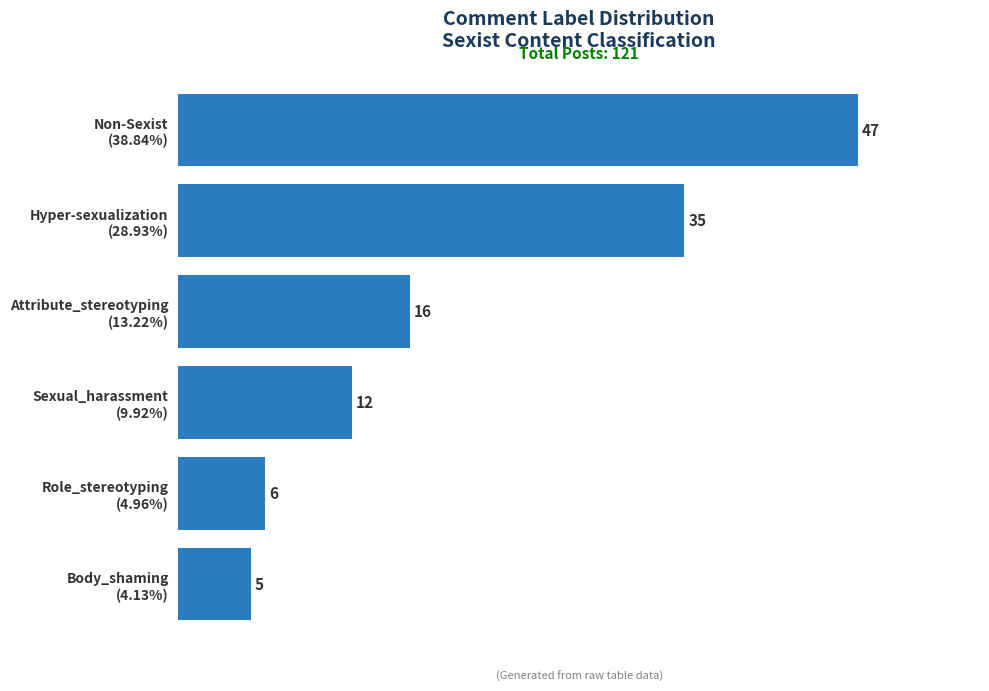

What is the maximum value shown in the chart?

47